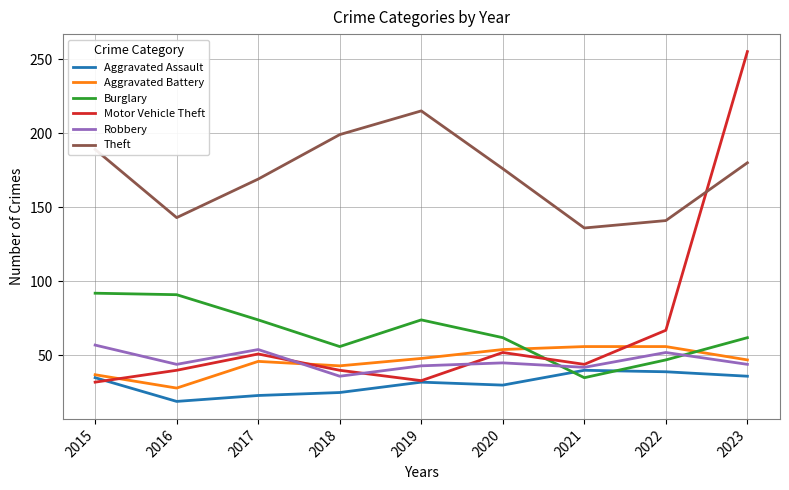

What is the maximum value shown in the chart?

255